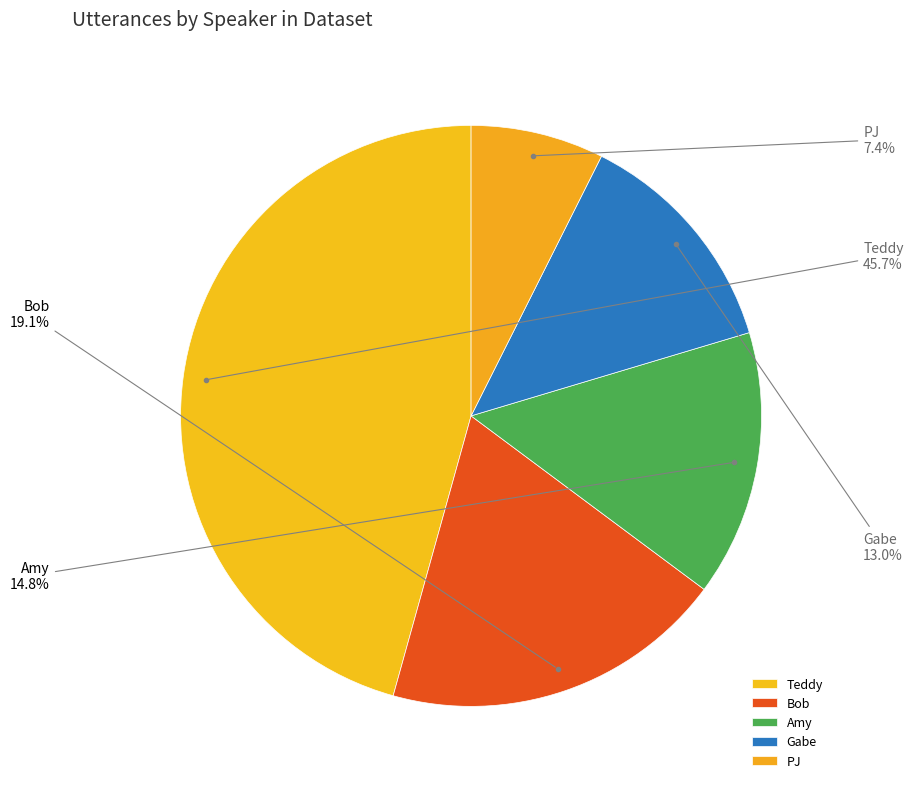

To the nearest percent, what portion does Teddy represent?

46%